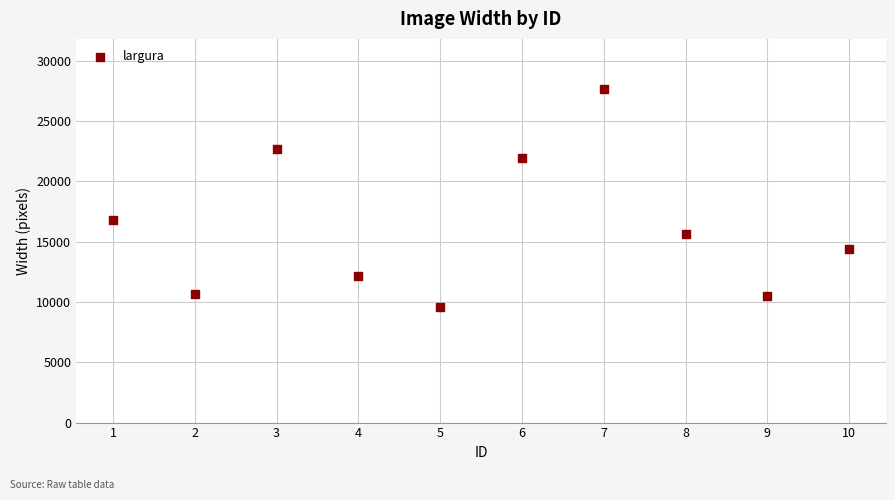

What is the average Y value?

16191